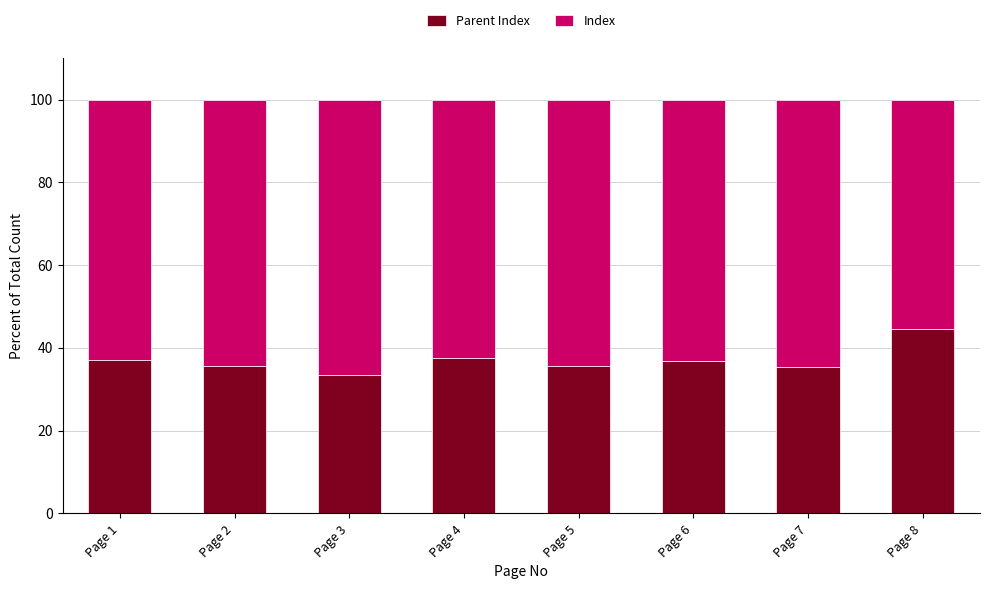

True or false: Index has a value of 63.2 at Page 6.

True